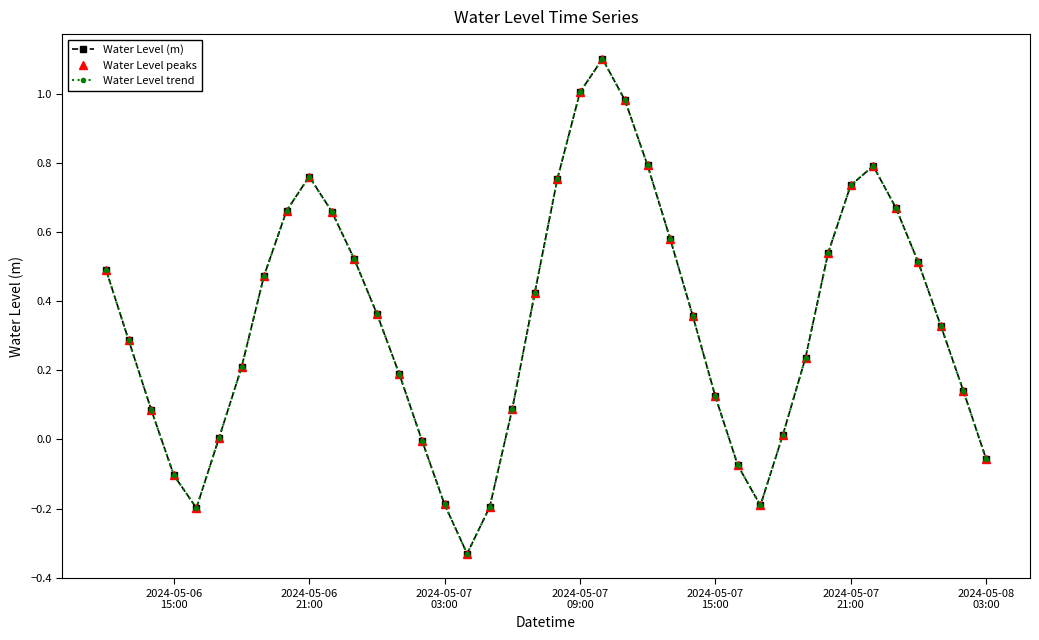

What is the smallest value displayed?

-0.3